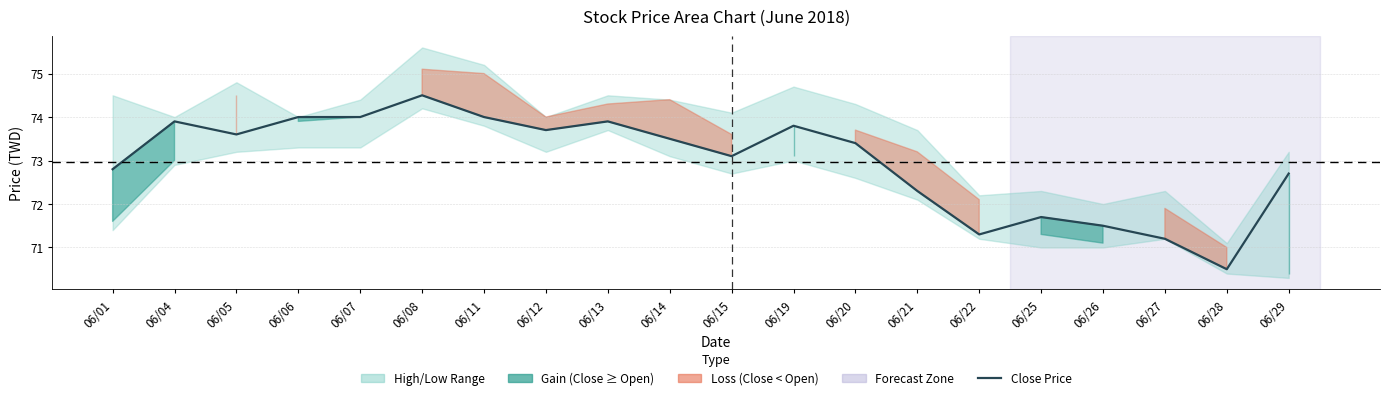

List the labels in order of value, largest first.

06/08, 06/06, 06/07, 06/11, 06/04, 06/13, 06/19, 06/12, 06/05, 06/14, 06/20, 06/15, 06/01, 06/29, 06/21, 06/25, 06/26, 06/22, 06/27, 06/28